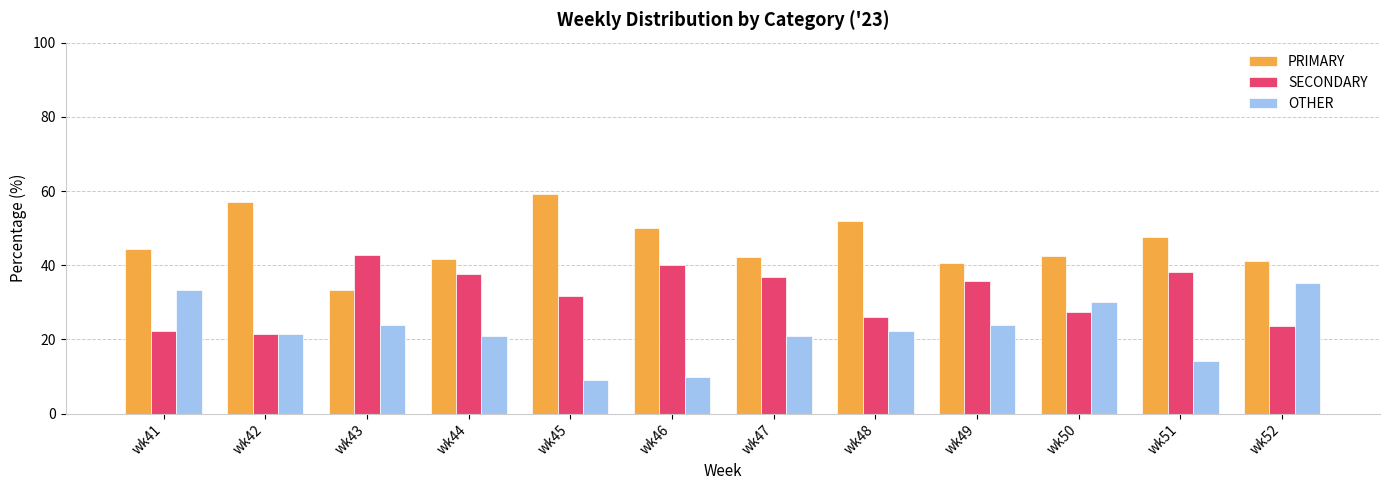

What is the difference between the highest and lowest values at wk49?

16.7